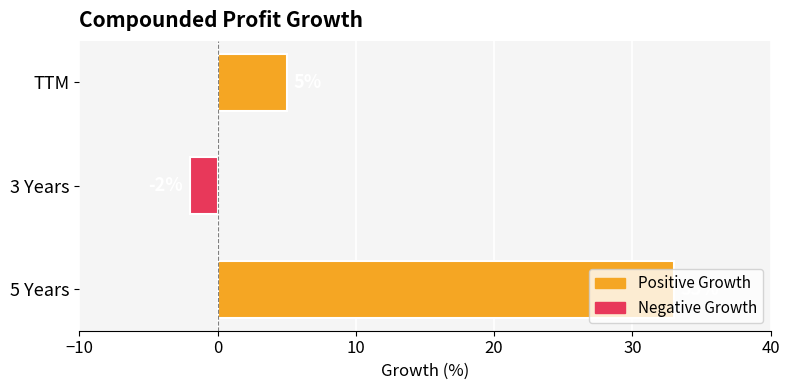

What is the ratio of the value at 5 Years to the value at TTM?

6.6